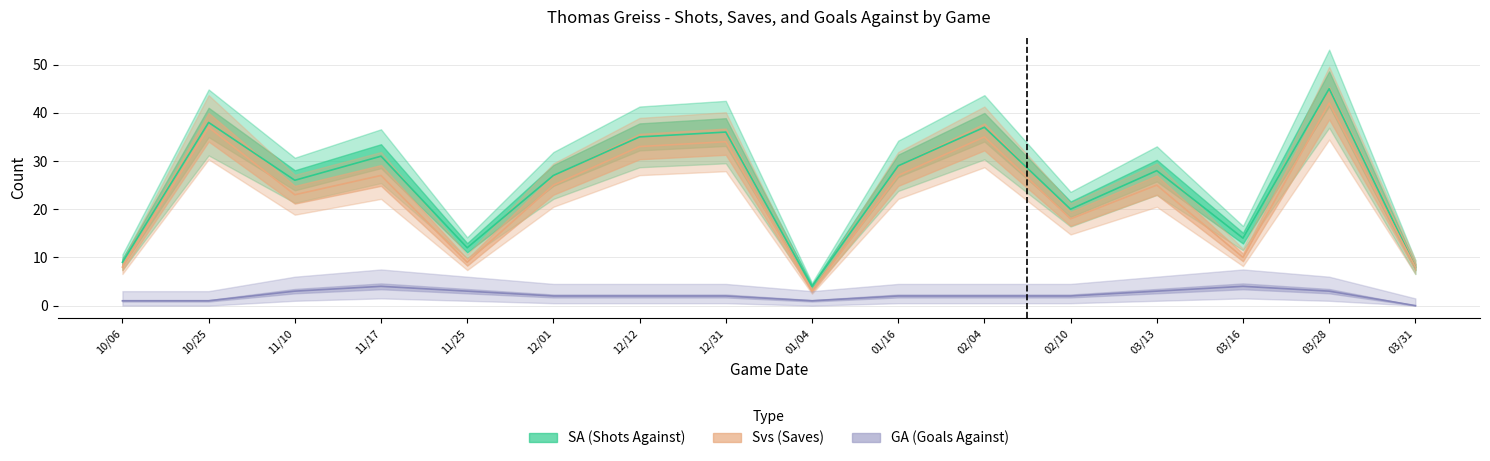

Reading right to left, extract all data points from this chart.

SA (Shots Against): 03/31=8	03/28=45	03/16=14	03/13=28	02/10=20	02/04=37	01/16=29	01/04=4	12/31=36	12/12=35	12/01=27	11/25=12	11/17=31	11/10=26	10/25=38	10/06=9
Svs (Saves): 03/31=8	03/28=42	03/16=10	03/13=25	02/10=18	02/04=35	01/16=27	01/04=3	12/31=34	12/12=33	12/01=25	11/25=9	11/17=27	11/10=23	10/25=37	10/06=8
GA (Goals Against): 03/31=0	03/28=3	03/16=4	03/13=3	02/10=2	02/04=2	01/16=2	01/04=1	12/31=2	12/12=2	12/01=2	11/25=3	11/17=4	11/10=3	10/25=1	10/06=1